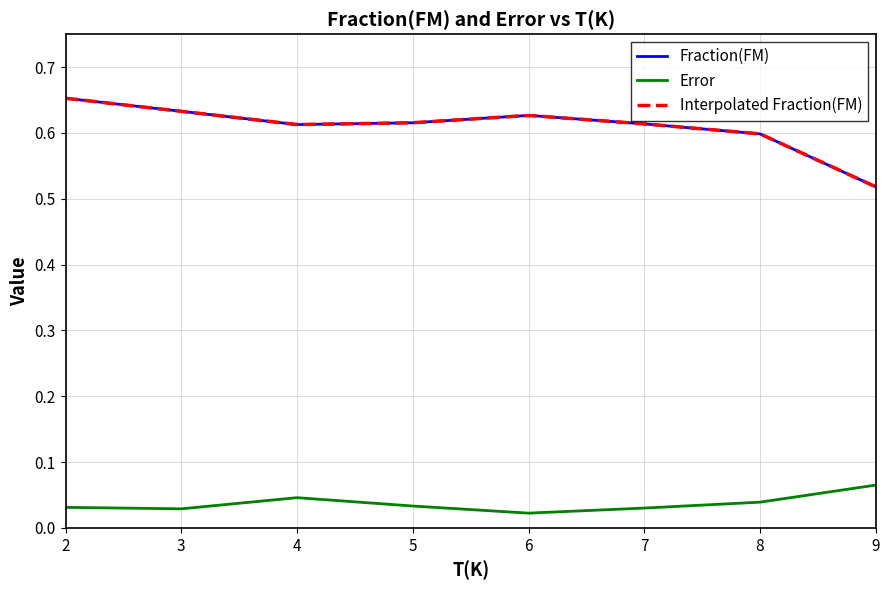

Reading left to right, extract all data points from this chart.

Fraction(FM): 0.7	0.6	0.6	0.6	0.6	0.6	0.6	0.5
Error: 0.0	0.0	0.0	0.0	0.0	0.0	0.0	0.1